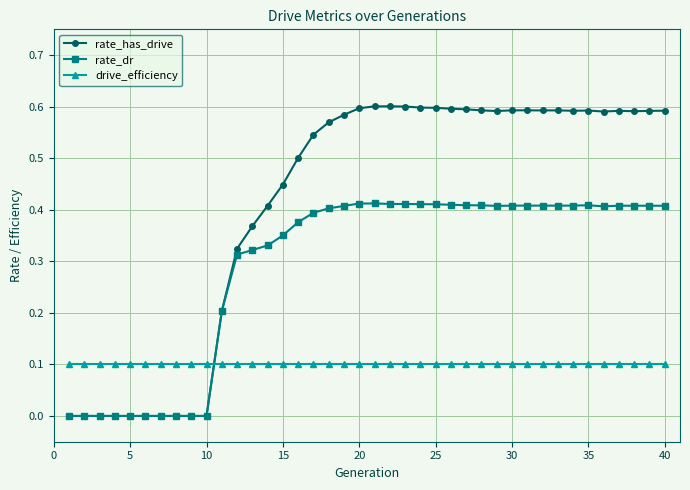

Rank the series by their average value, from highest to lowest.

rate_has_drive, rate_dr, drive_efficiency